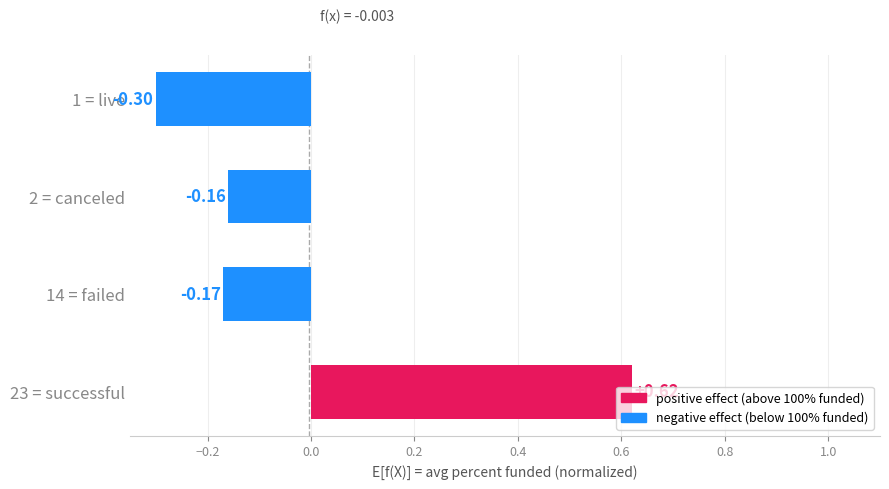

How many series are shown in this chart?

1